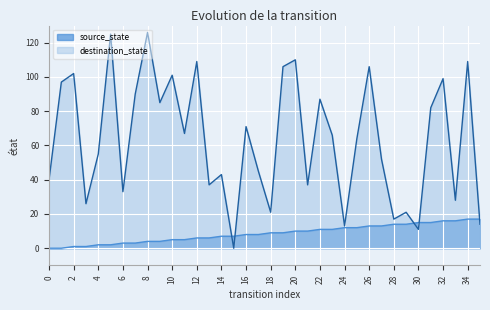

What is the total value across all series at 24?

25